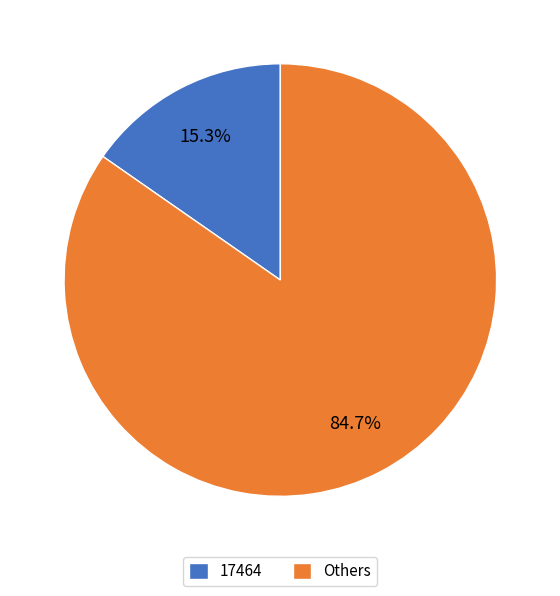

Is there any slice that represents more than half of the pie?

Yes